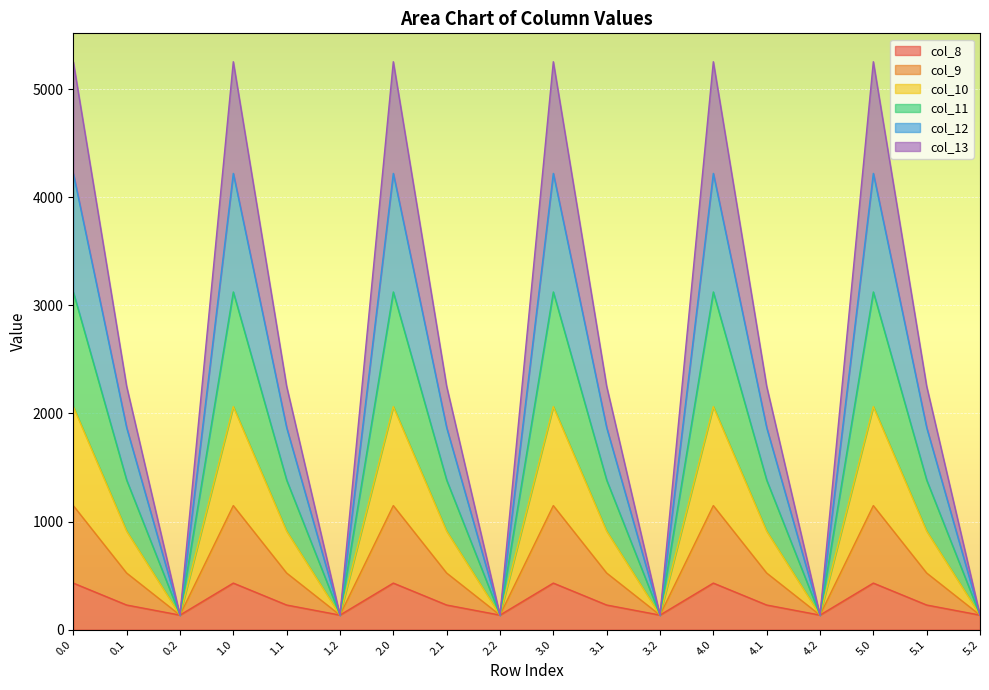

The value of col_11 at 3.1 is 1383.1. True or false?

True